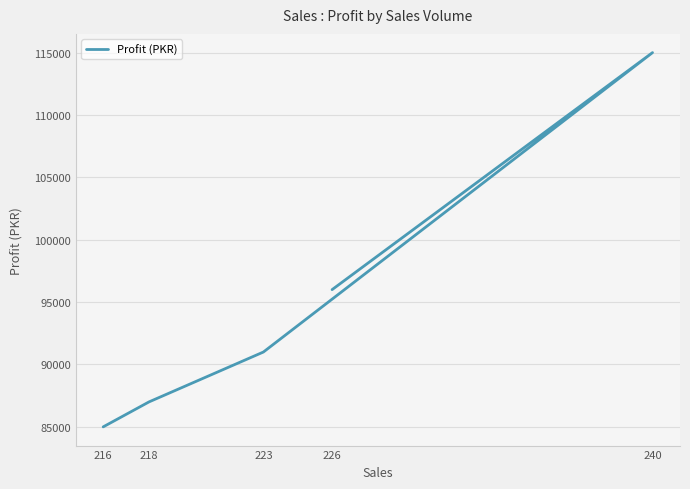

What is the difference between the values at 223 and 216?

6000